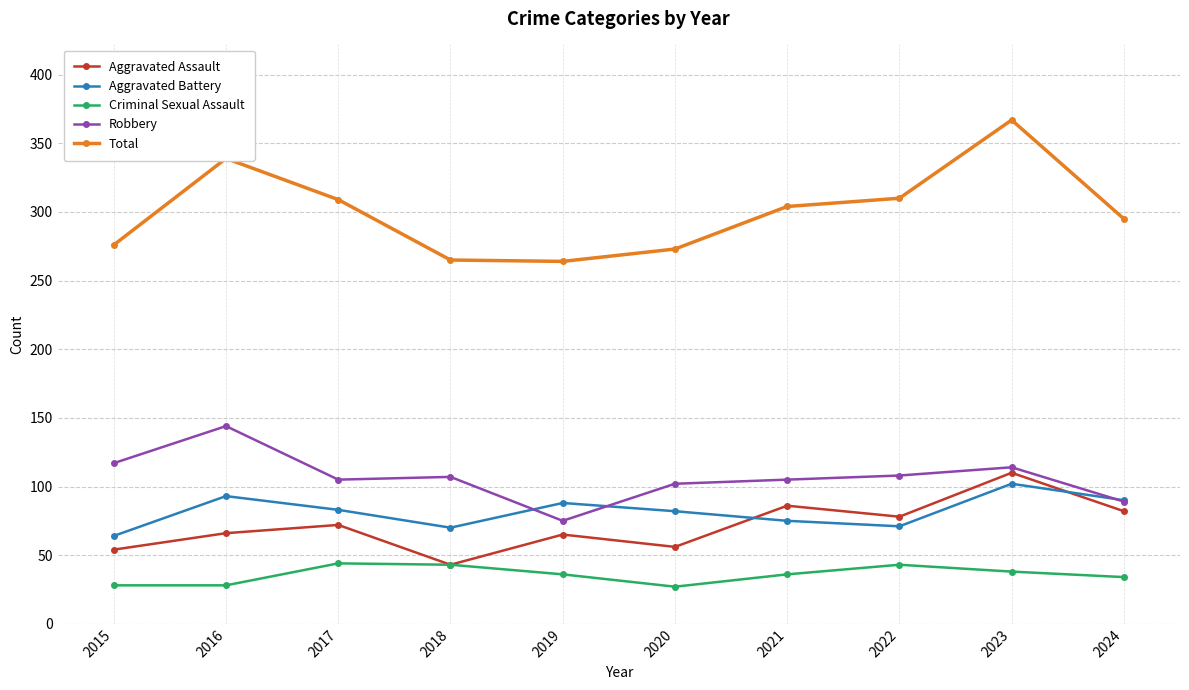

How many categories are shown in the chart?

10